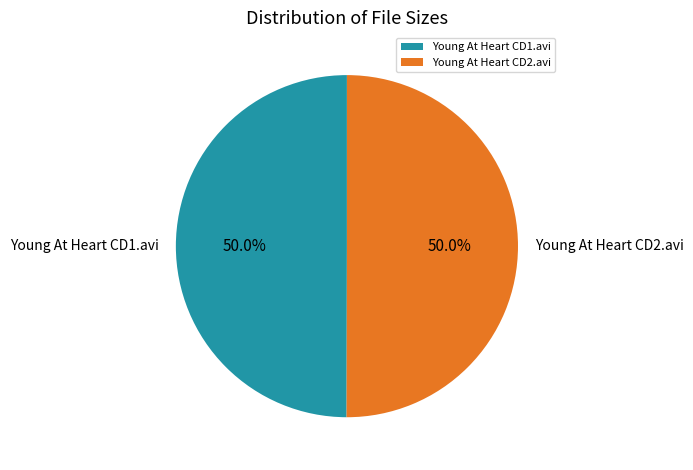

Count the number of slices in the pie.

2